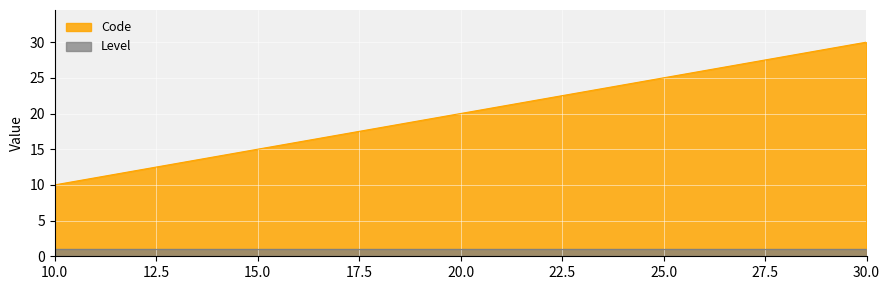

Where is the data nearest to the value 20?

20